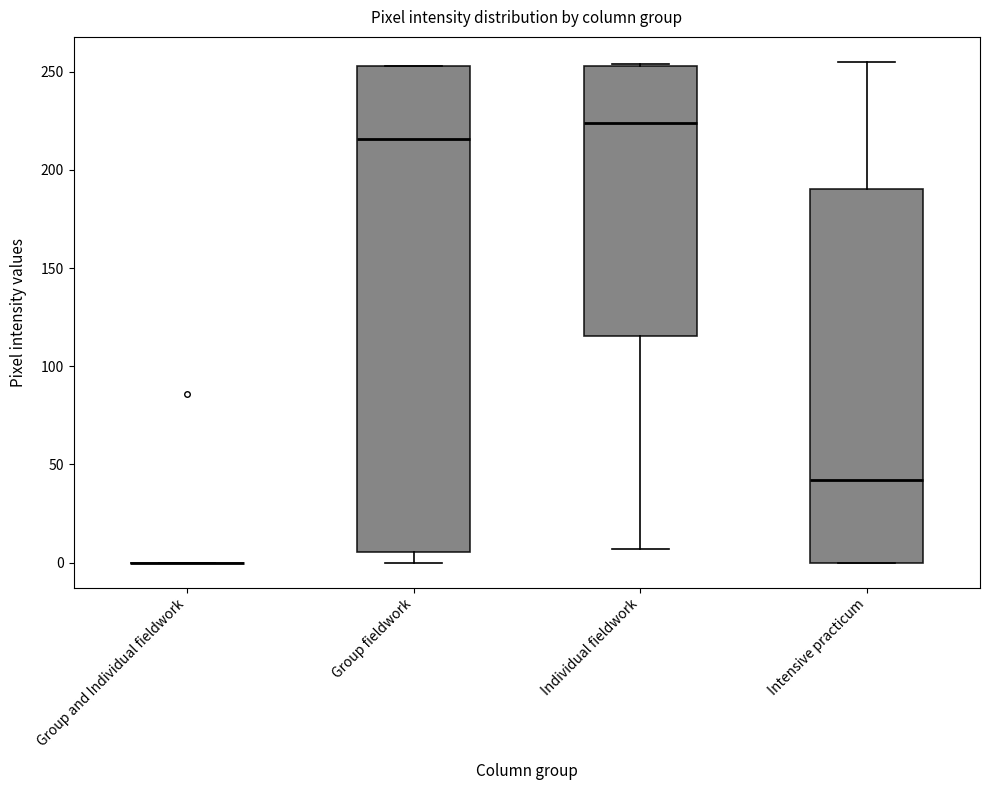

Comparing the boxes themselves (not the whiskers), which one is the tallest?

Group fieldwork